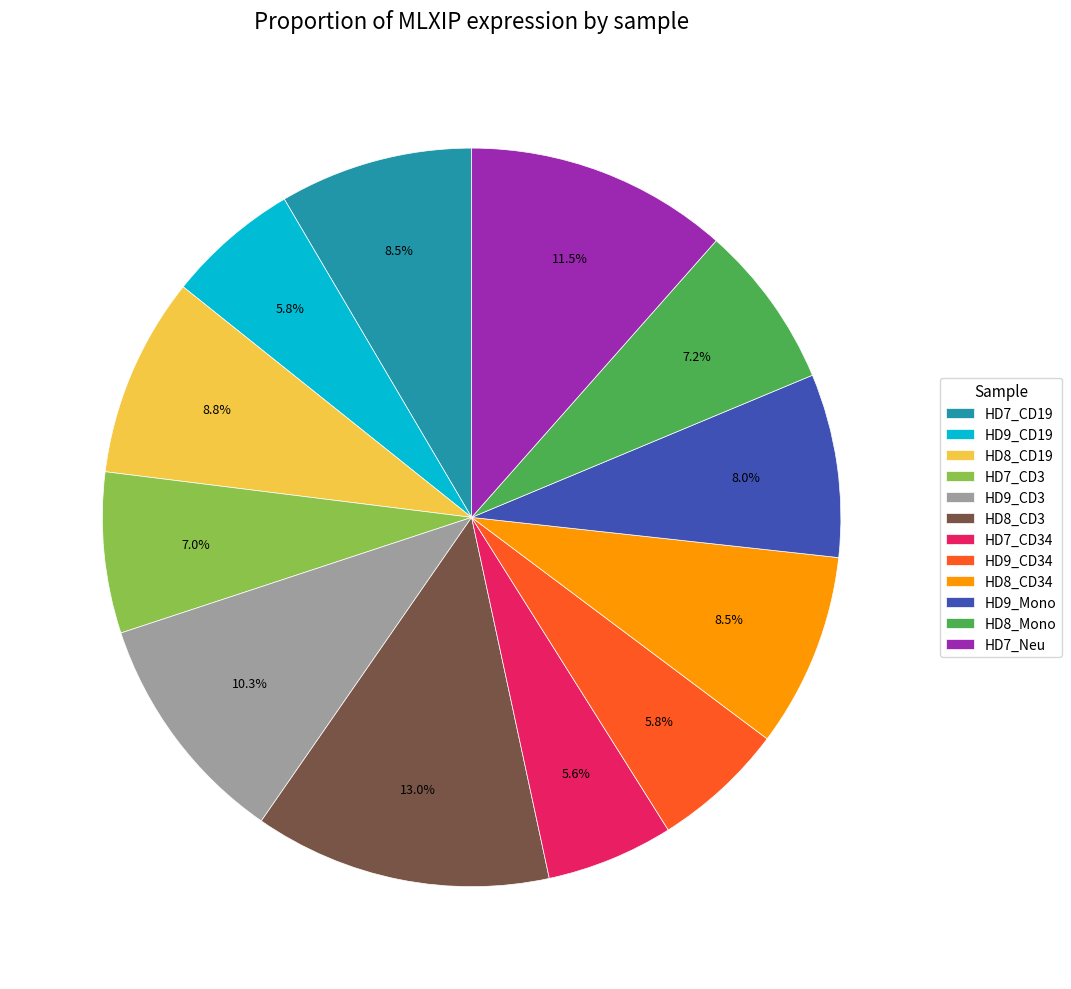

Between HD7_Neu and HD9_CD34, which is larger?

HD7_Neu